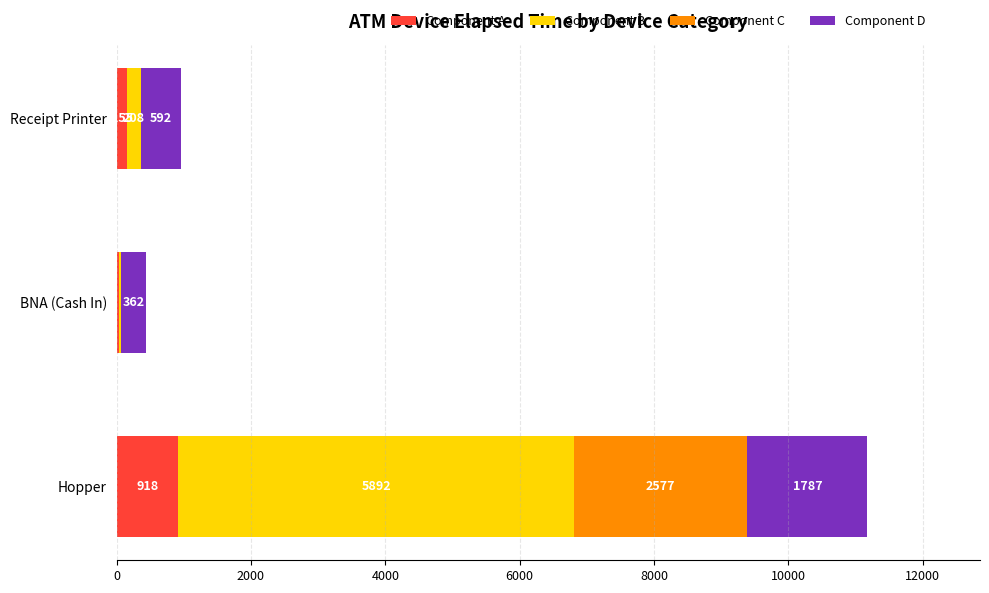

The value of Component A at Hopper is 223.4. True or false?

False